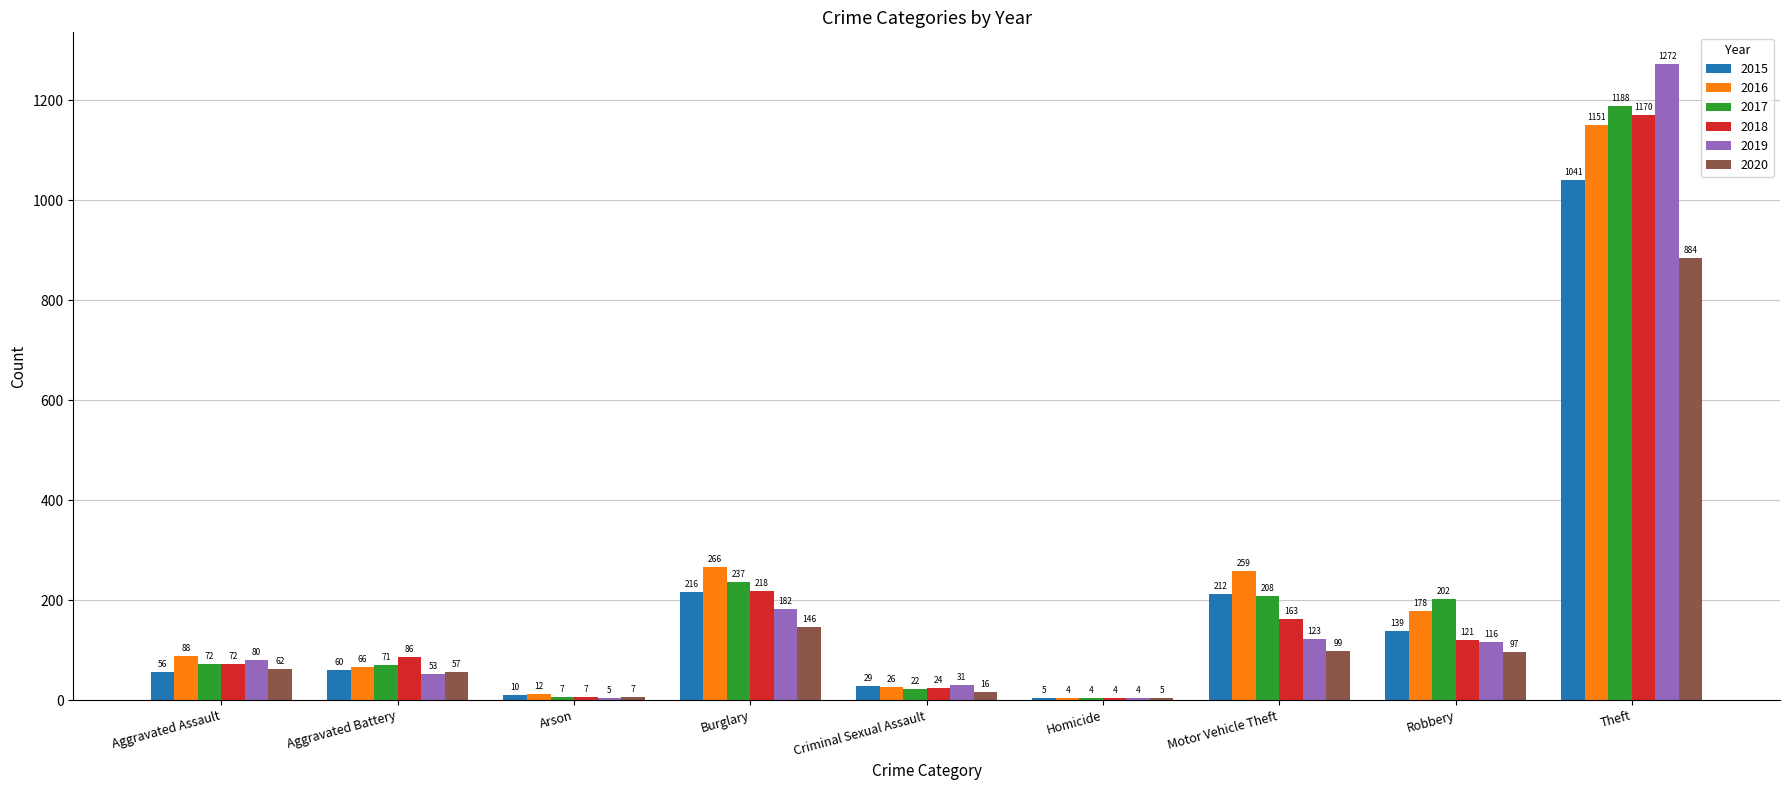

True or false: 2020 has a value of 5 at Homicide.

True